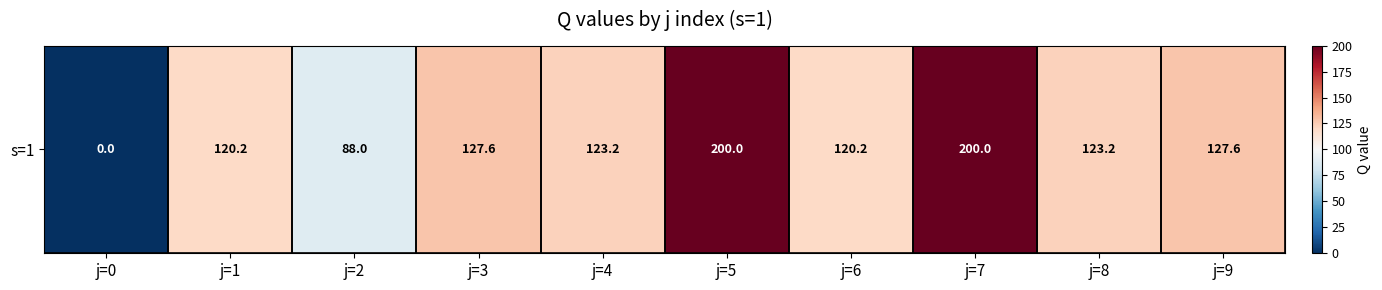

What is the maximum value shown in the chart?

200.0